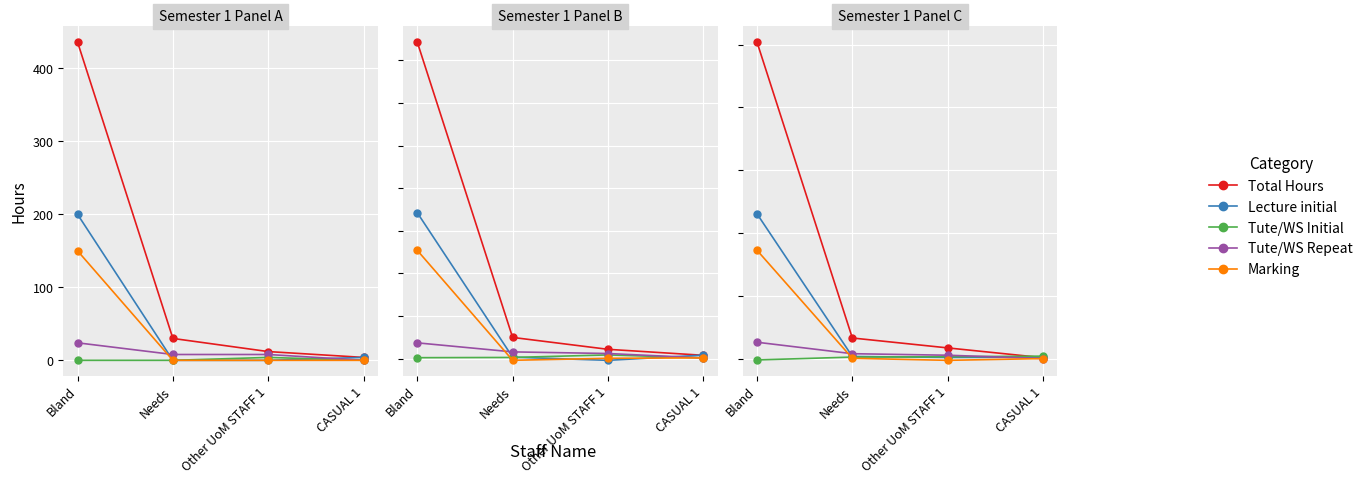

True or false: Lecture initial and Marking cross at least once.

False